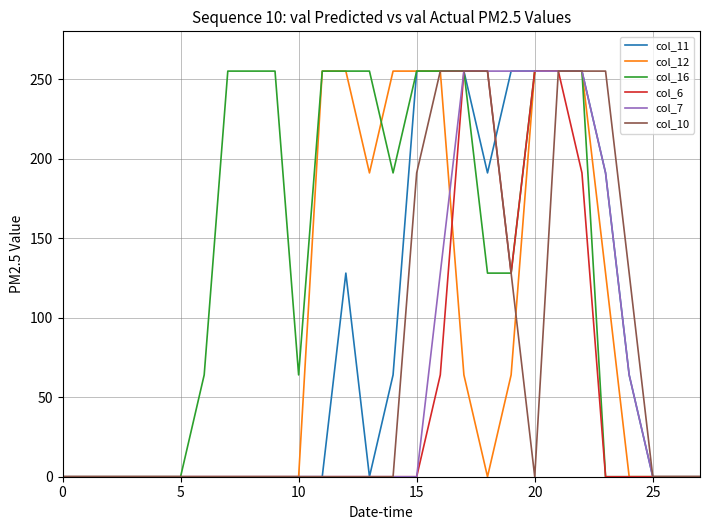

Which series has the largest total across all categories?

col_16